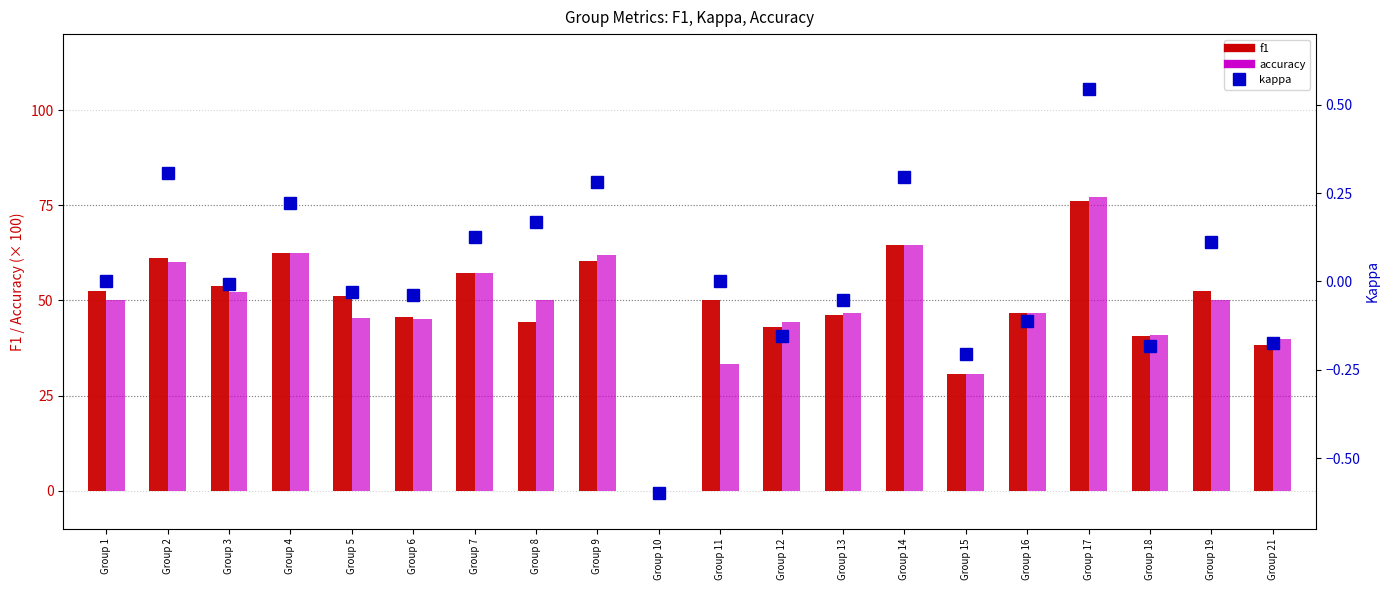

What is the value of the accuracy bar at the 14th from the left?

64.5